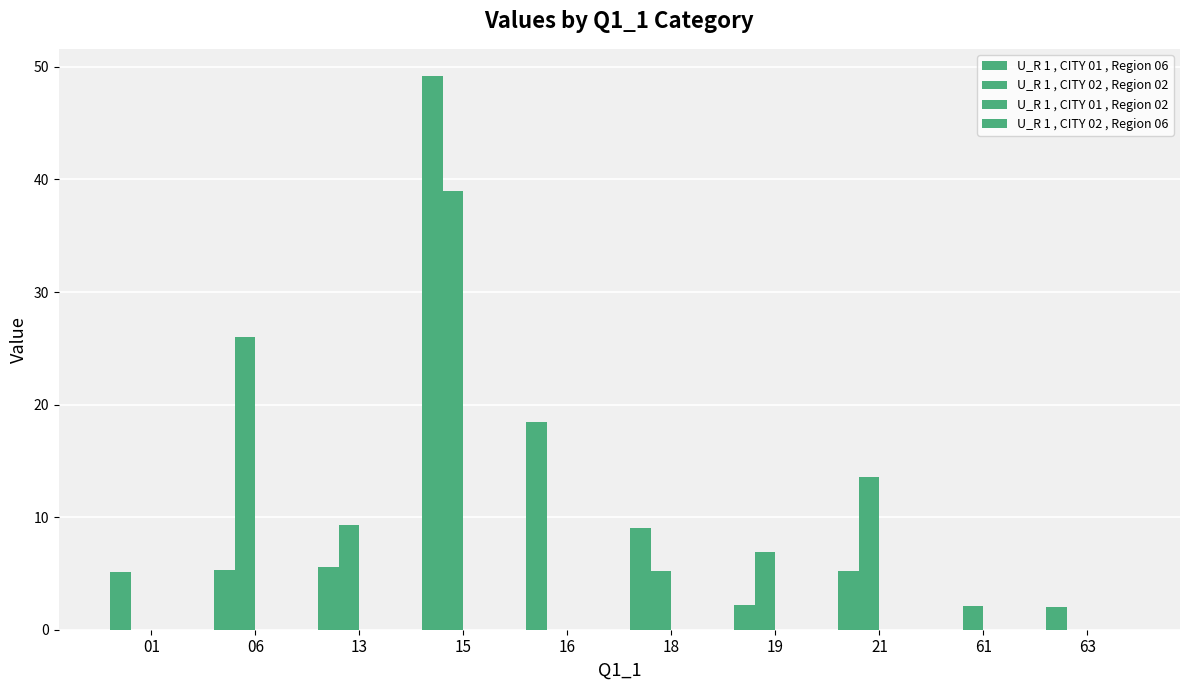

Which has a higher value, 61 or 15?

15